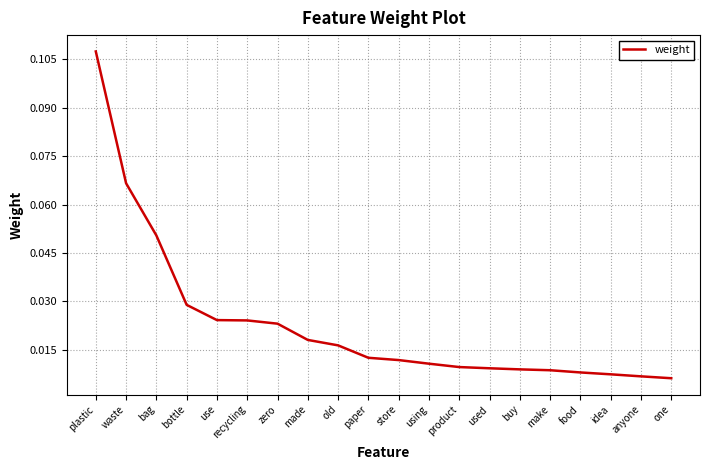

Between one and zero, which is larger?

zero